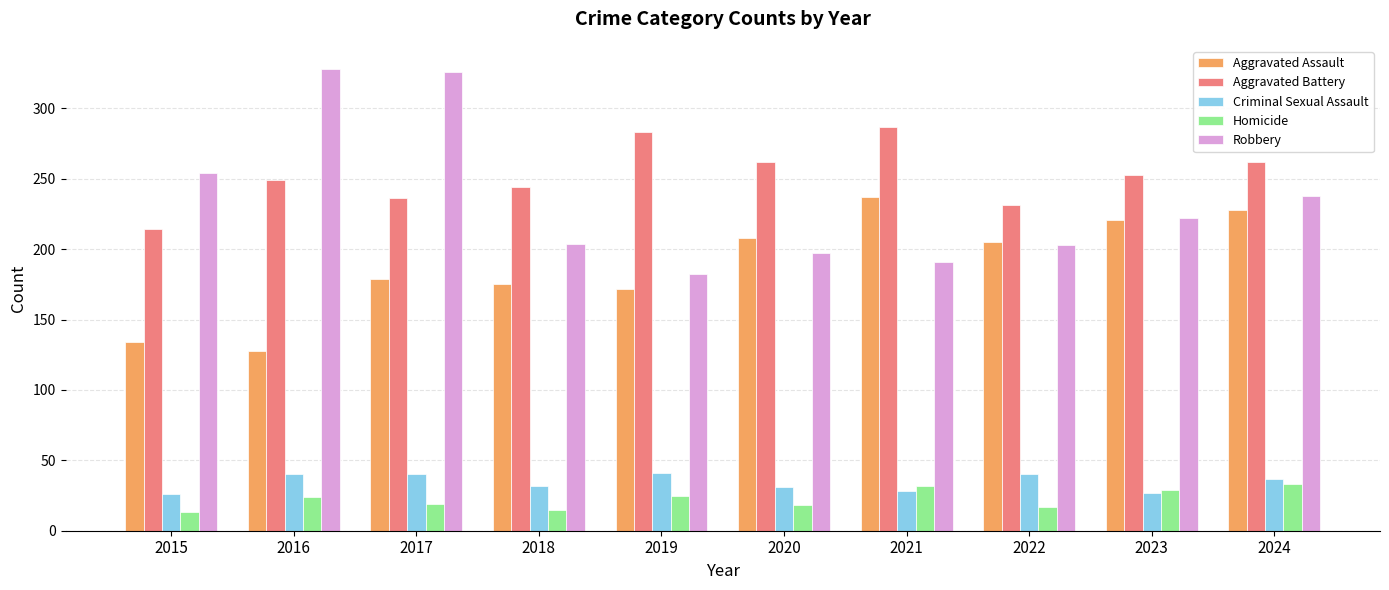

How many distinct data groups are displayed?

5